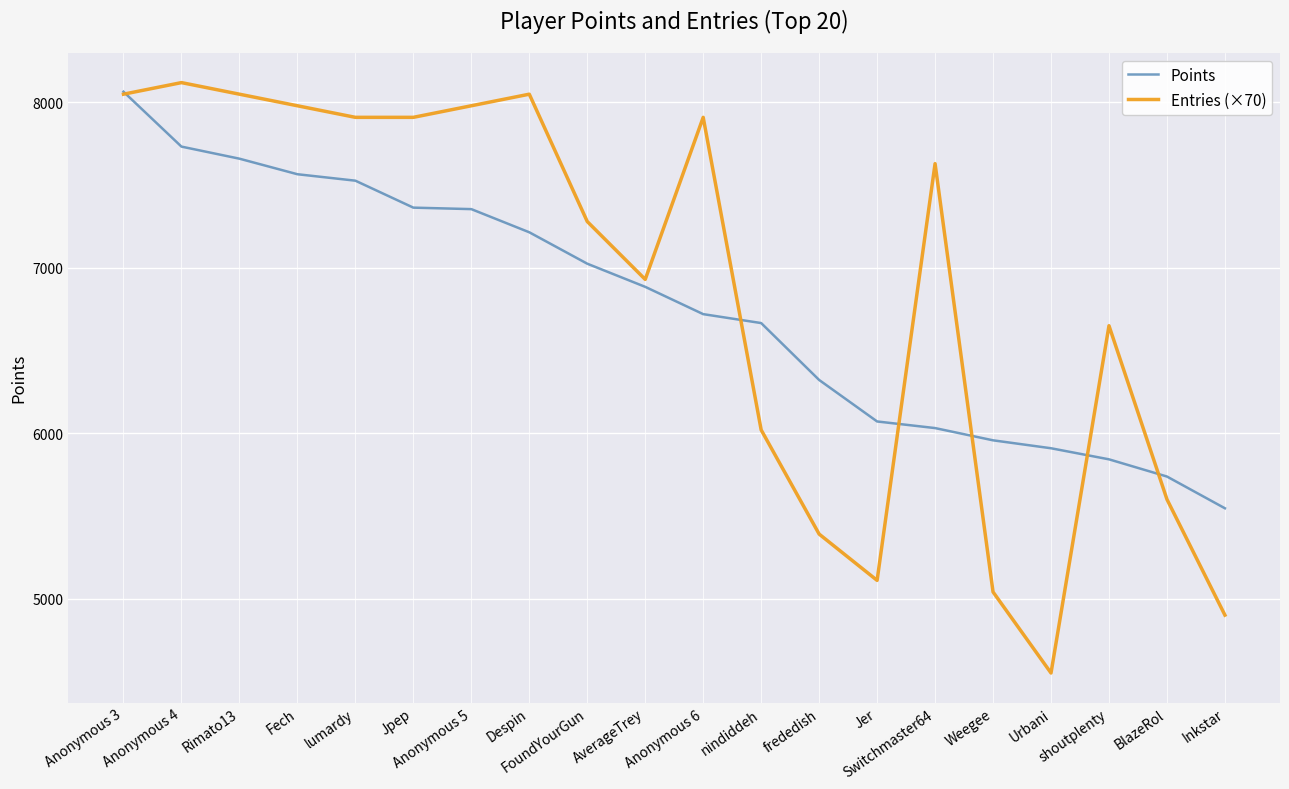

Which category has the highest value in the Points series?

Anonymous 3